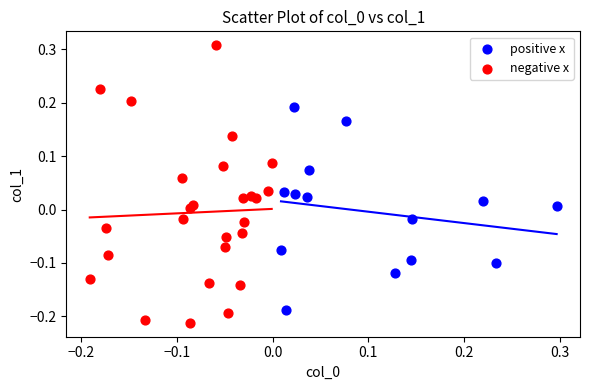

Which series reaches the minimum Y coordinate?

negative x